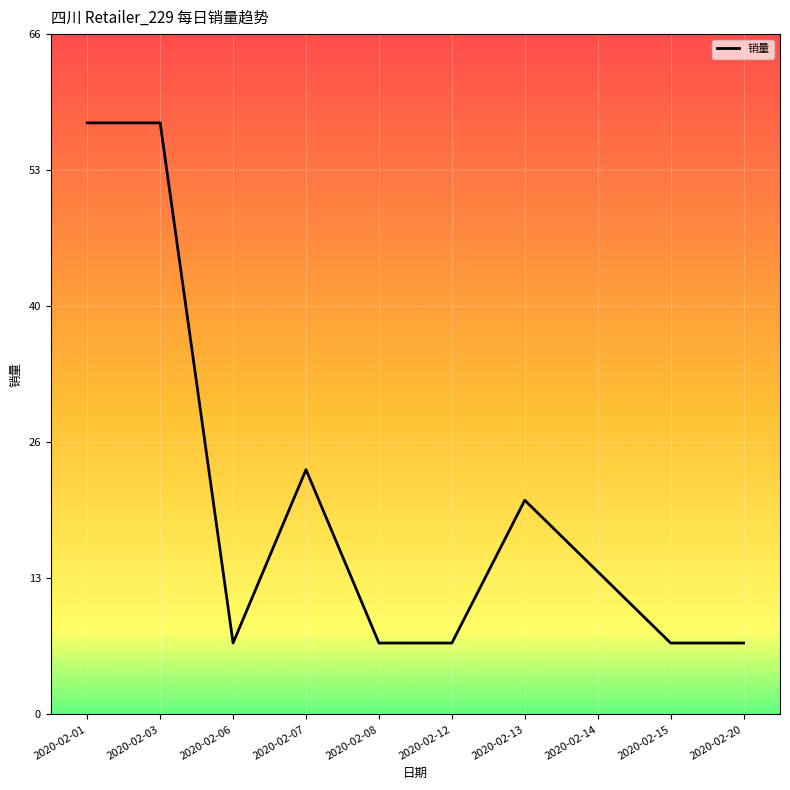

What is the approximate value at 2020-02-15, to the nearest 5?

5